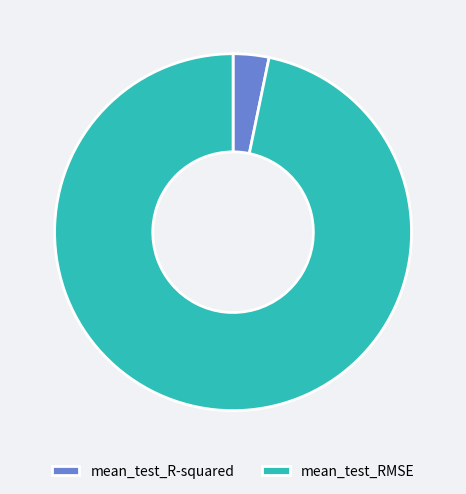

Rank the categories by value from lowest to highest.

mean_test_R-squared, mean_test_RMSE